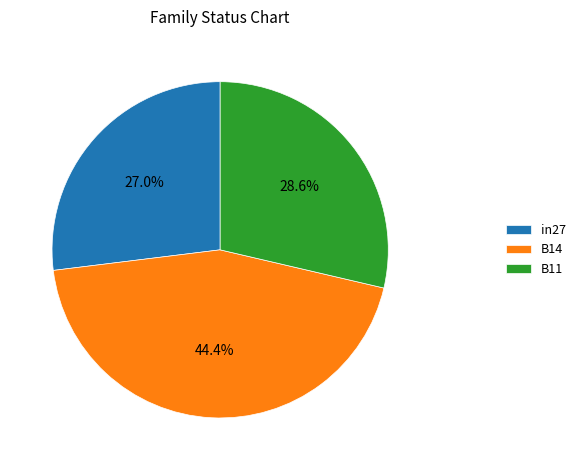

How many segments does this pie chart have?

3